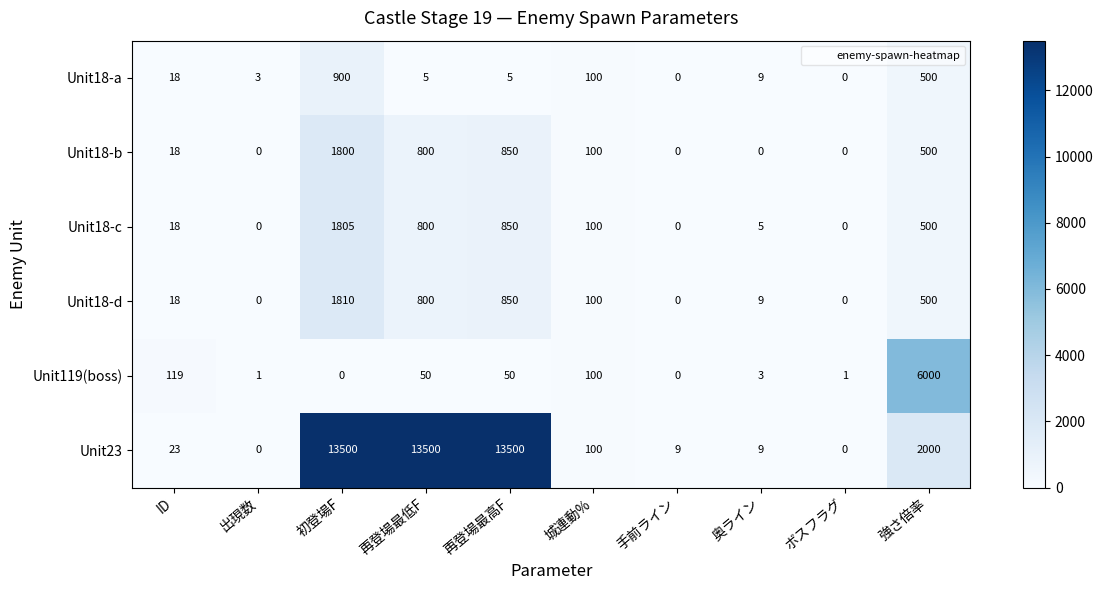

Is it true that Unit18-d equals 248 at 再登場最高F?

False